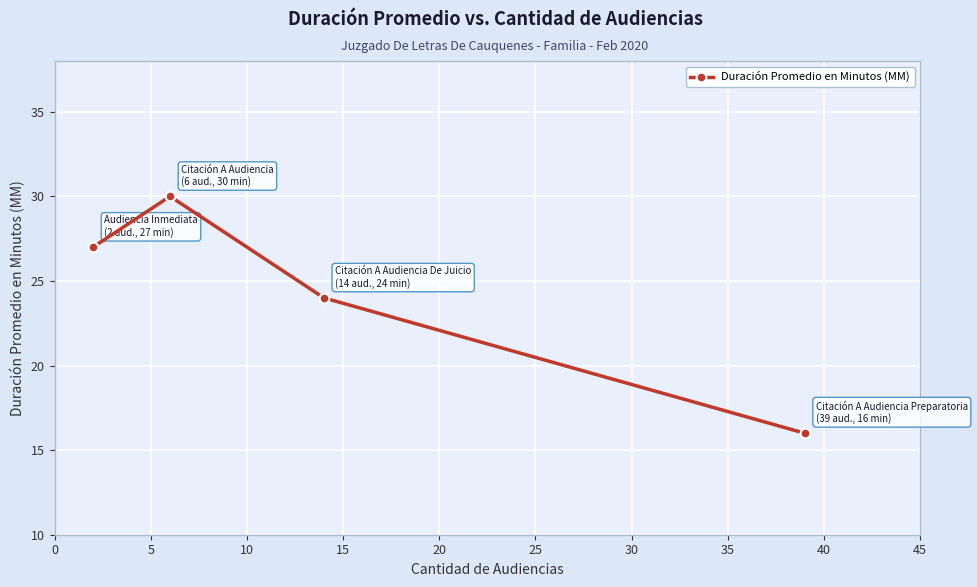

What is the smallest value displayed?

16